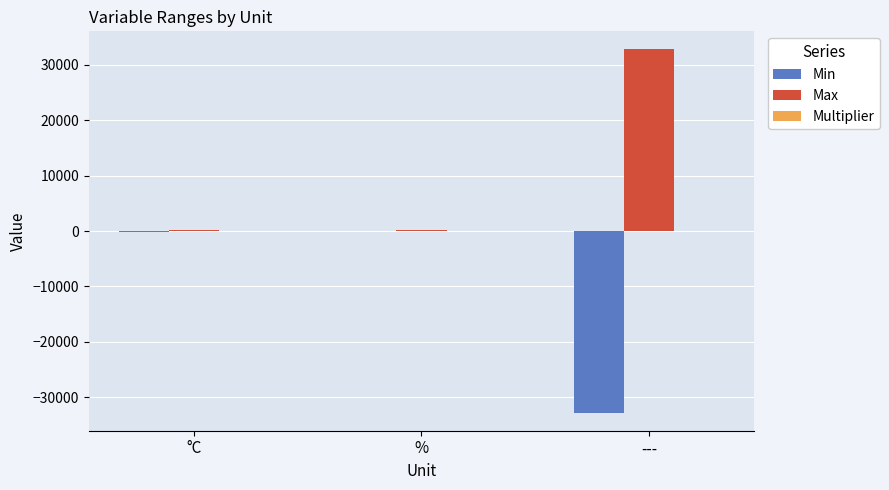

At which category does the chart reach its peak across all series?

---